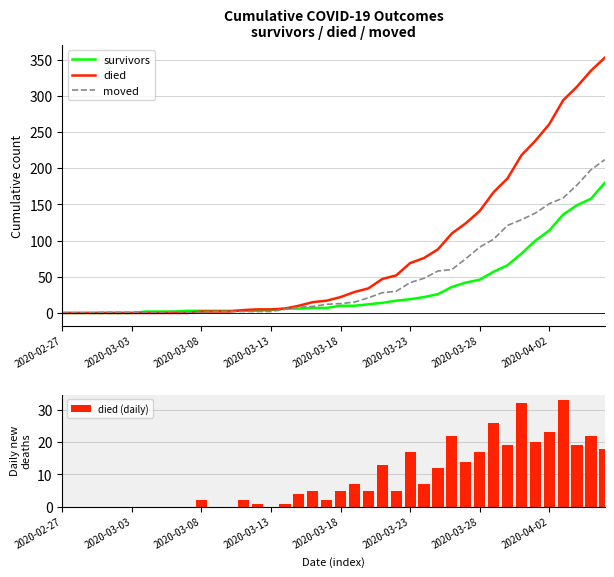

What is the difference between the second highest and second lowest values in the survivors series?

158